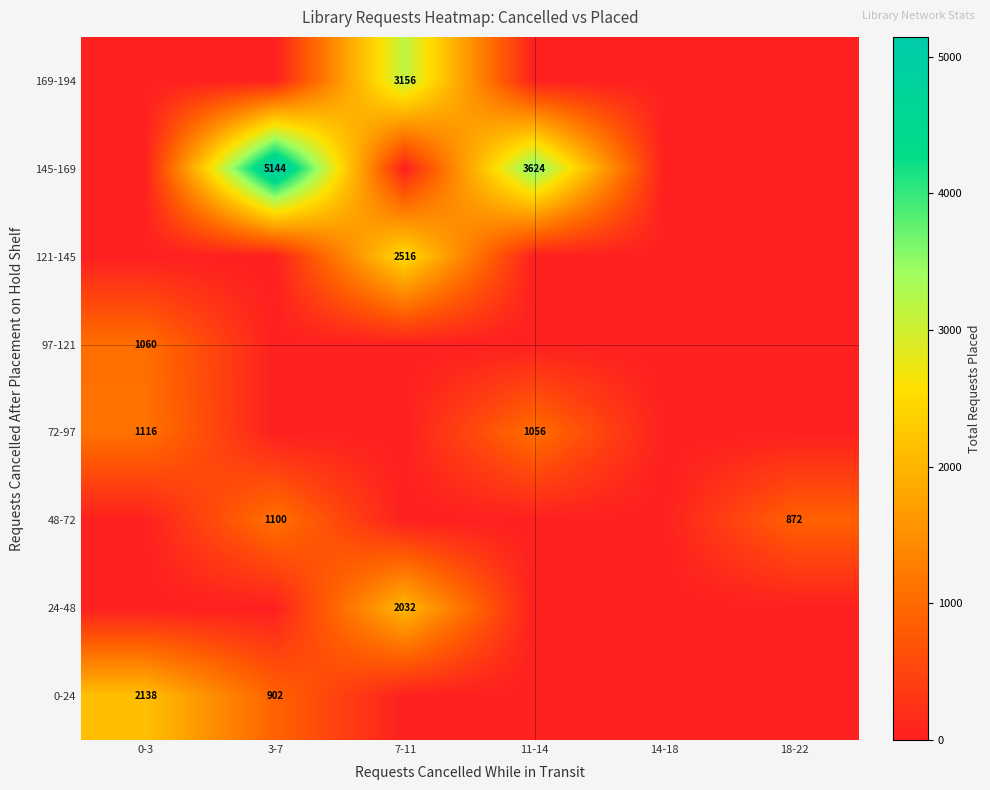

True or false: 121-145 has a value of 2516 at 7-11.

True